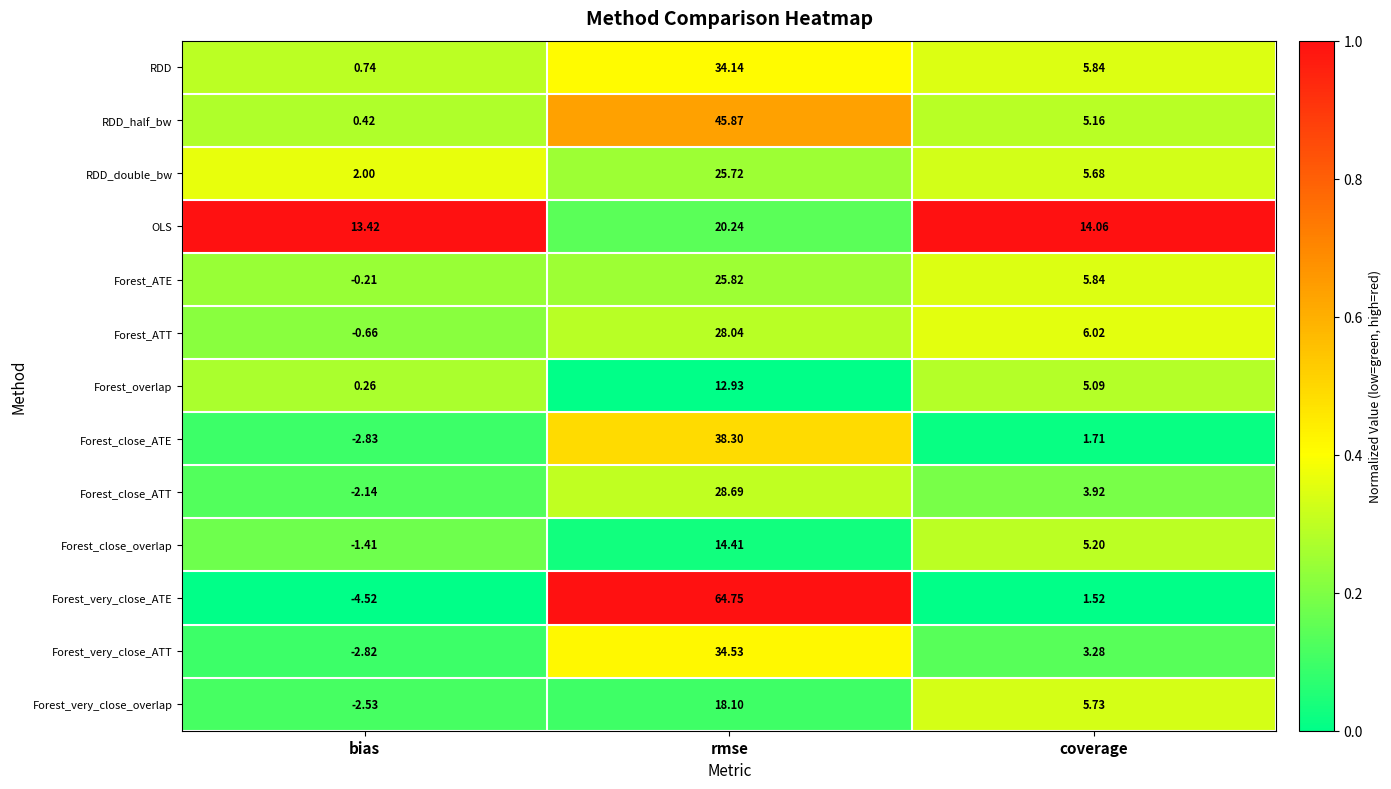

How many data points does each series have?

3